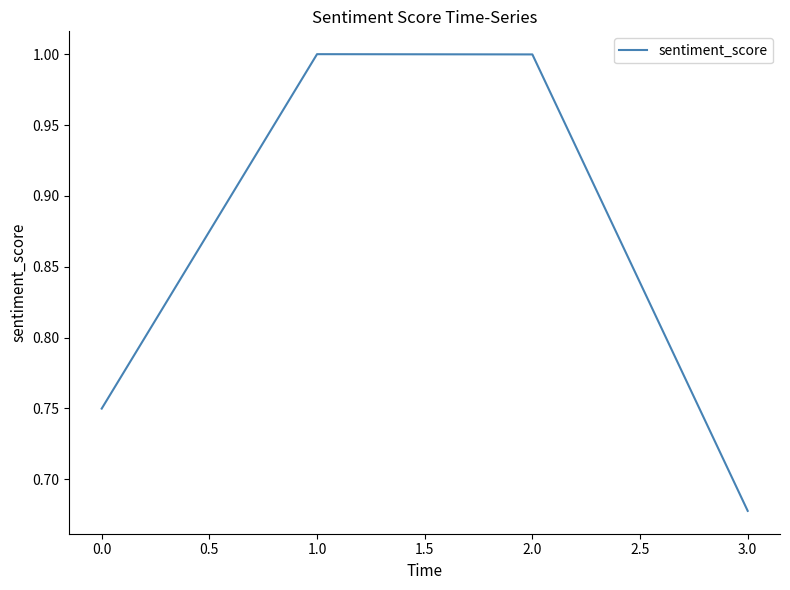

How many interior local peaks (higher than both neighbors) does the data have?

1